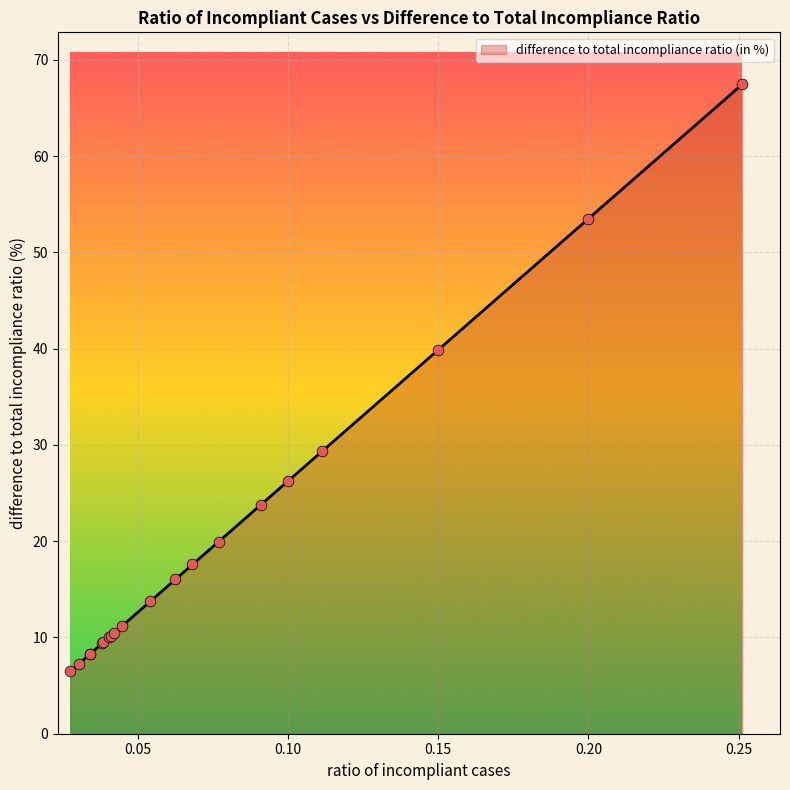

What is the difference between the maximum and minimum values?

61.0